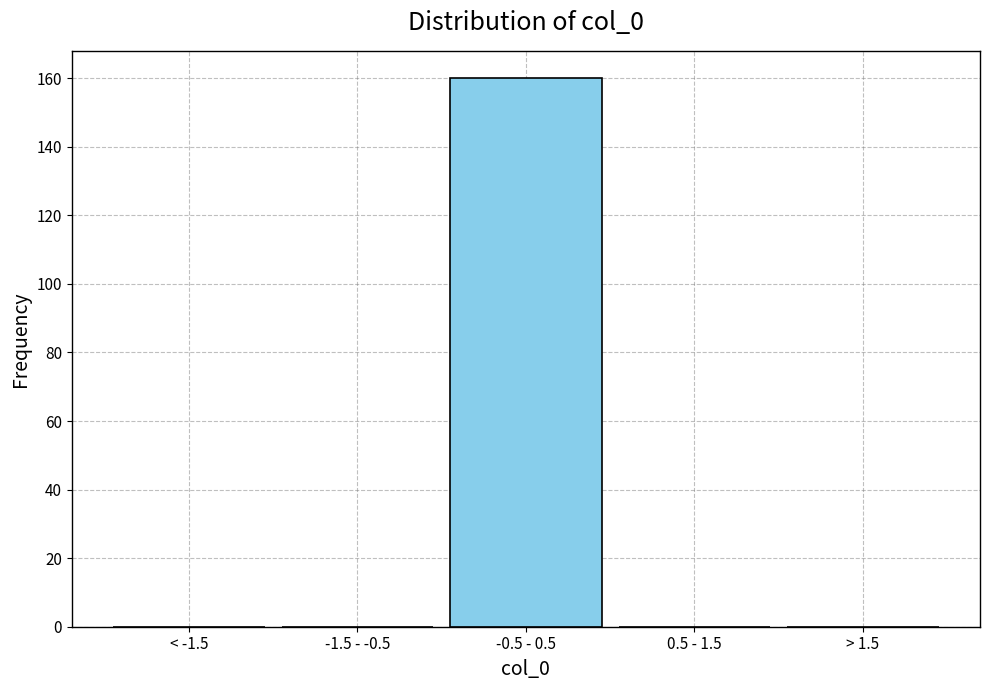

Reading left to right, transcribe all the data shown in this chart.

< -1.5=0	-1.5 - -0.5=0	-0.5 - 0.5=160	0.5 - 1.5=0	> 1.5=0